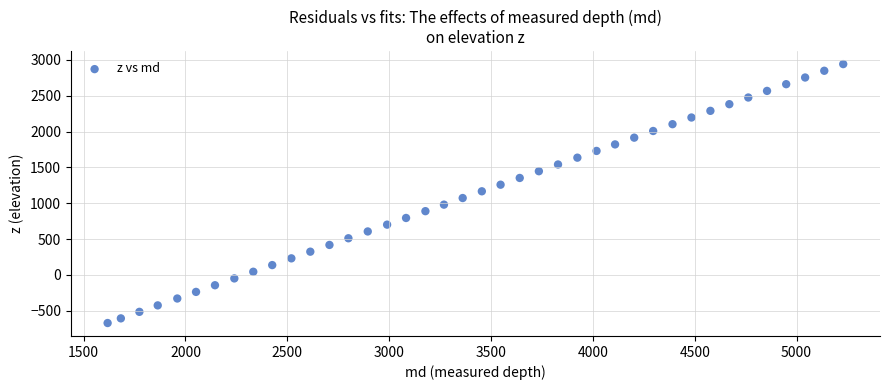

What is the range of Y values (max minus min)?

3610.6